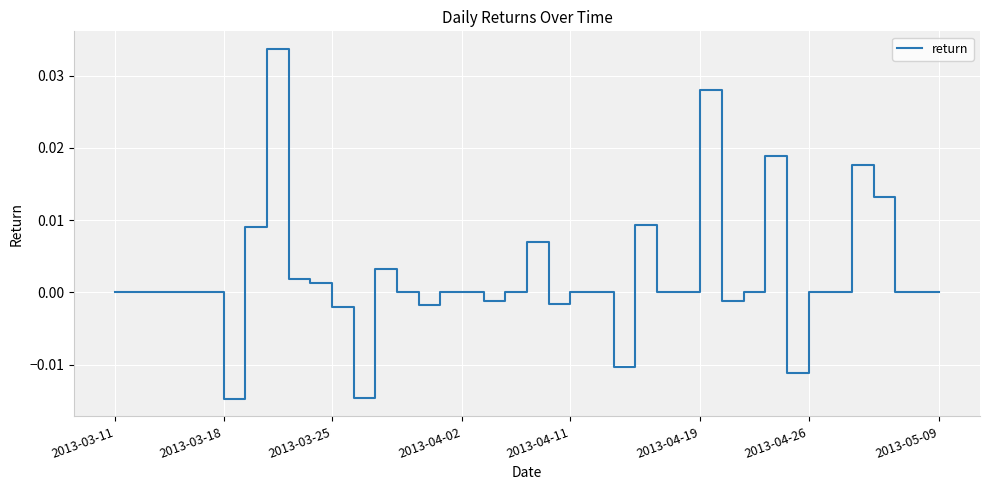

How many lines are shown in the chart?

1